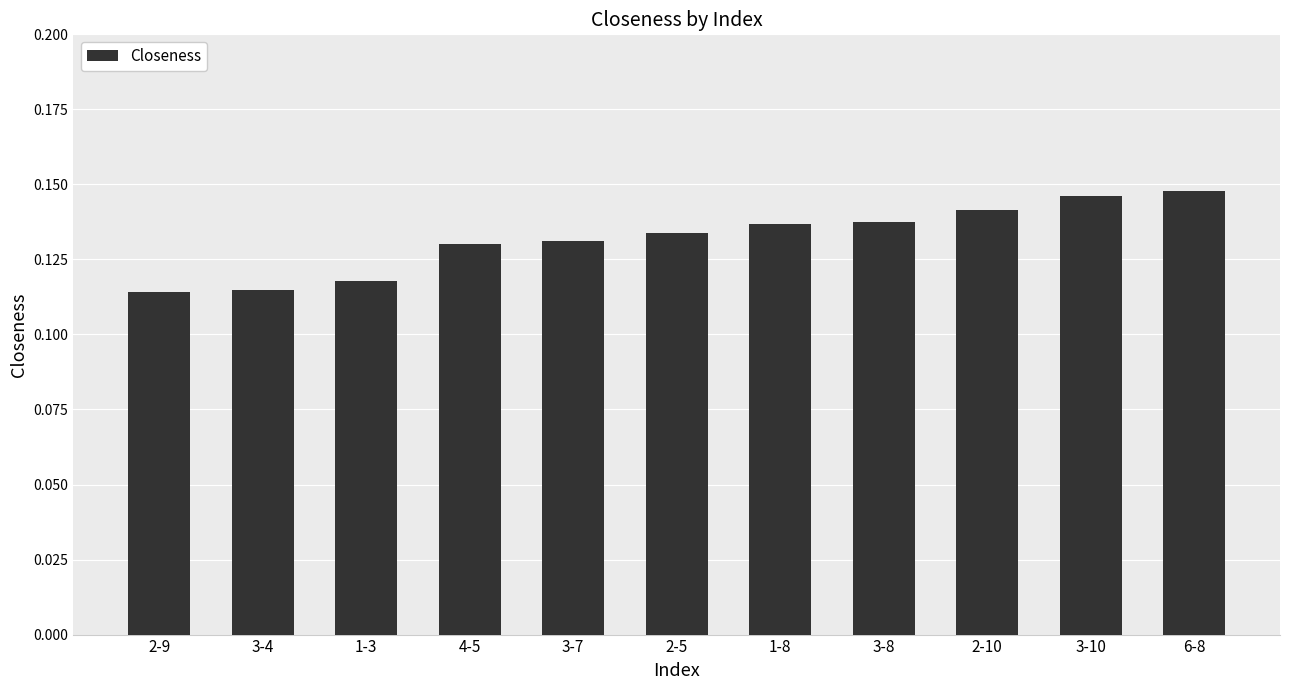

What is the label of the 10th bar from the left?

3-10